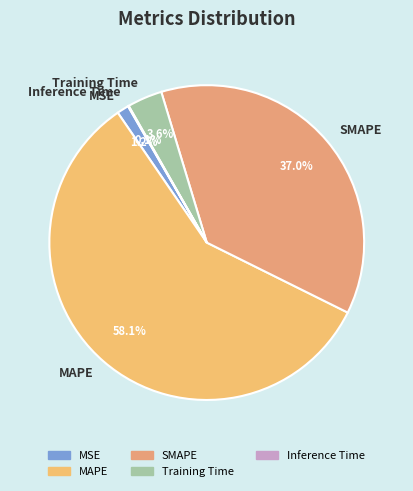

The Training Time slice represents 4% of the pie. True or false?

True